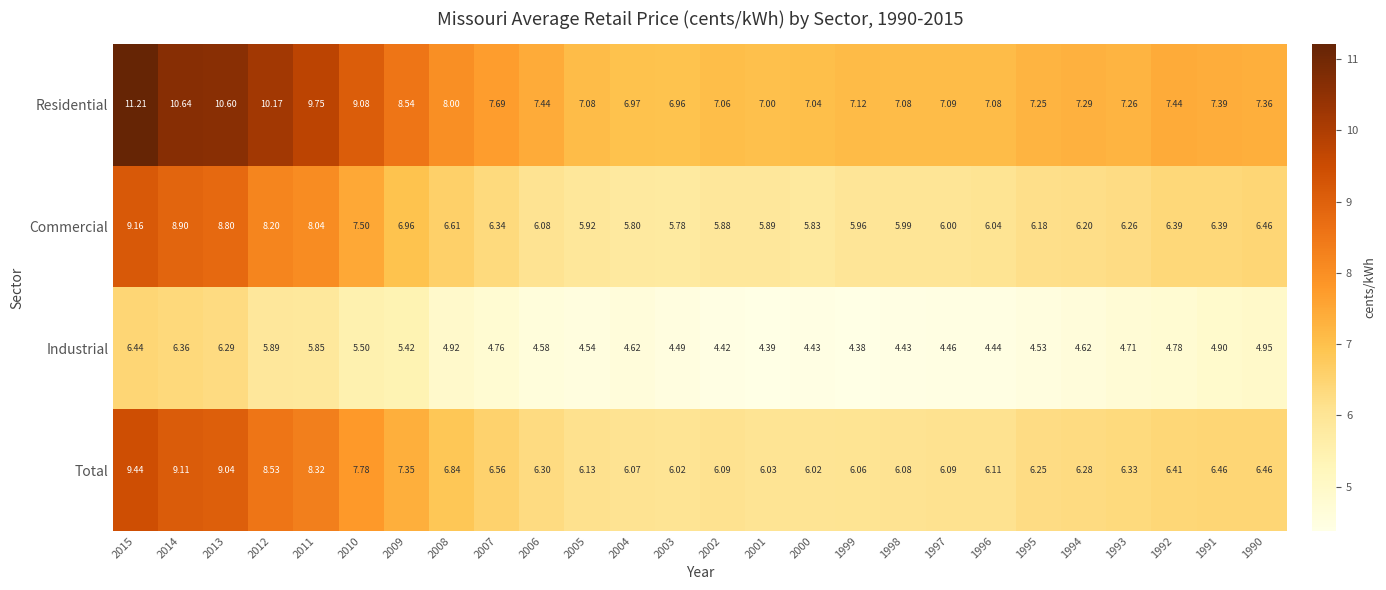

Which series has the largest total across all categories?

Residential